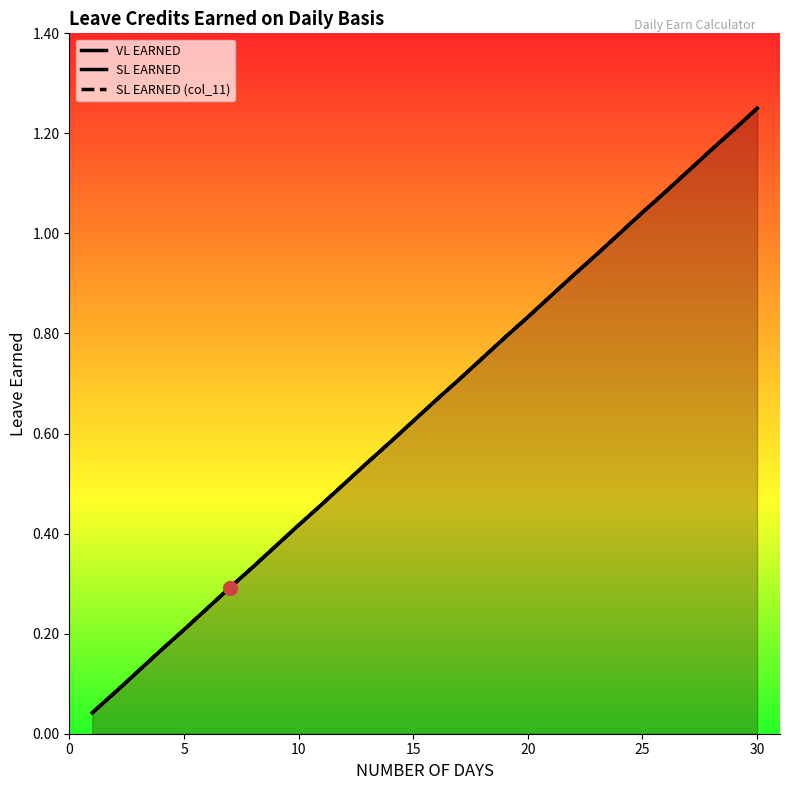

True or false: SL EARNED (col_11) and VL EARNED cross at least once.

False